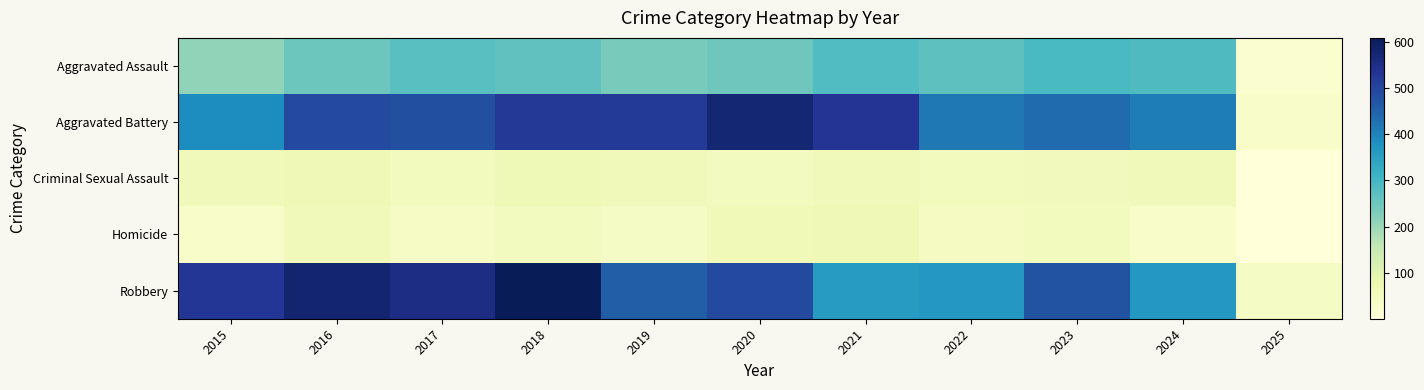

Which category has the highest value across all series?

2018